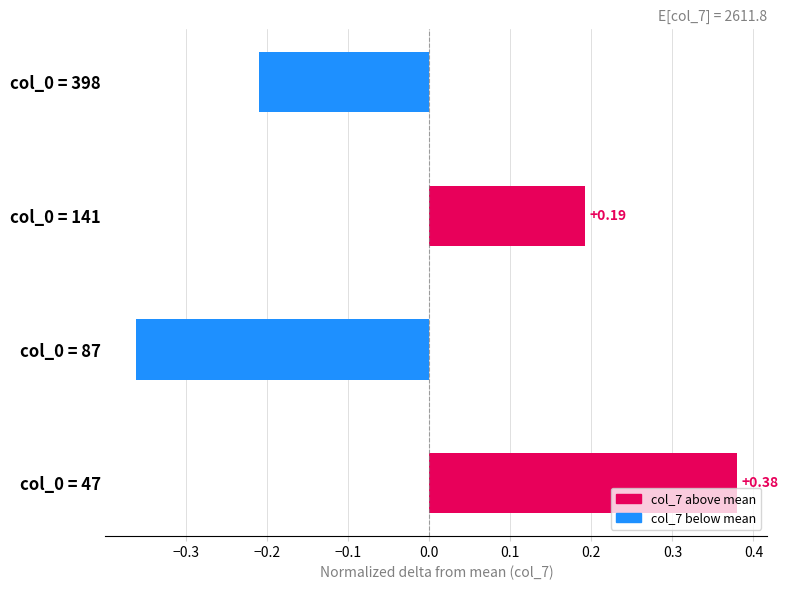

What is the difference between the maximum and minimum values?

0.7